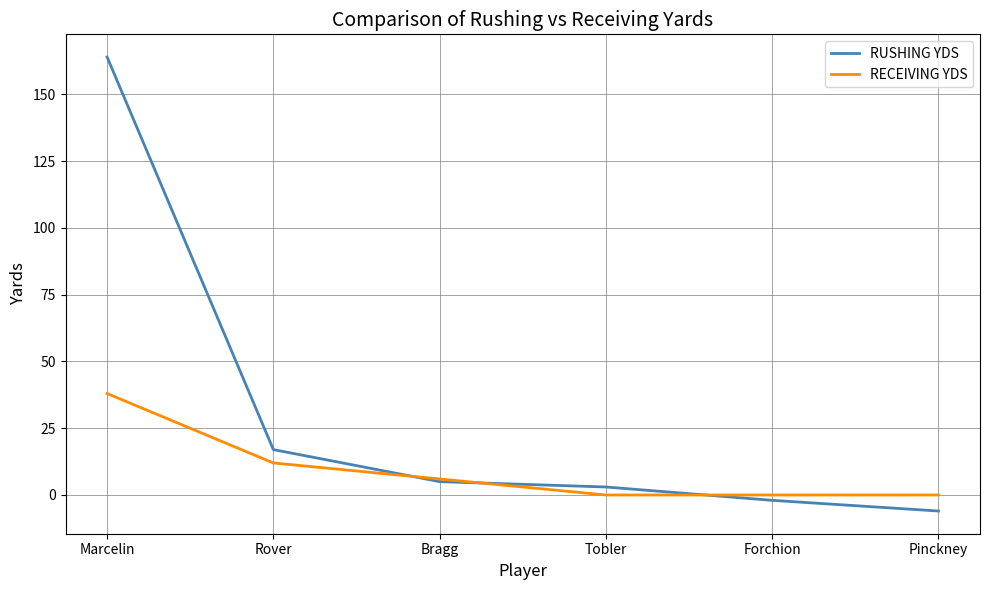

Which category has the highest value across all series?

Marcelin